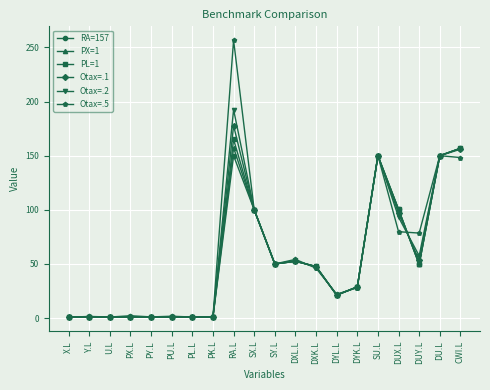

The Otax=.5 series shows 143.0 at RA.L. True or false?

False